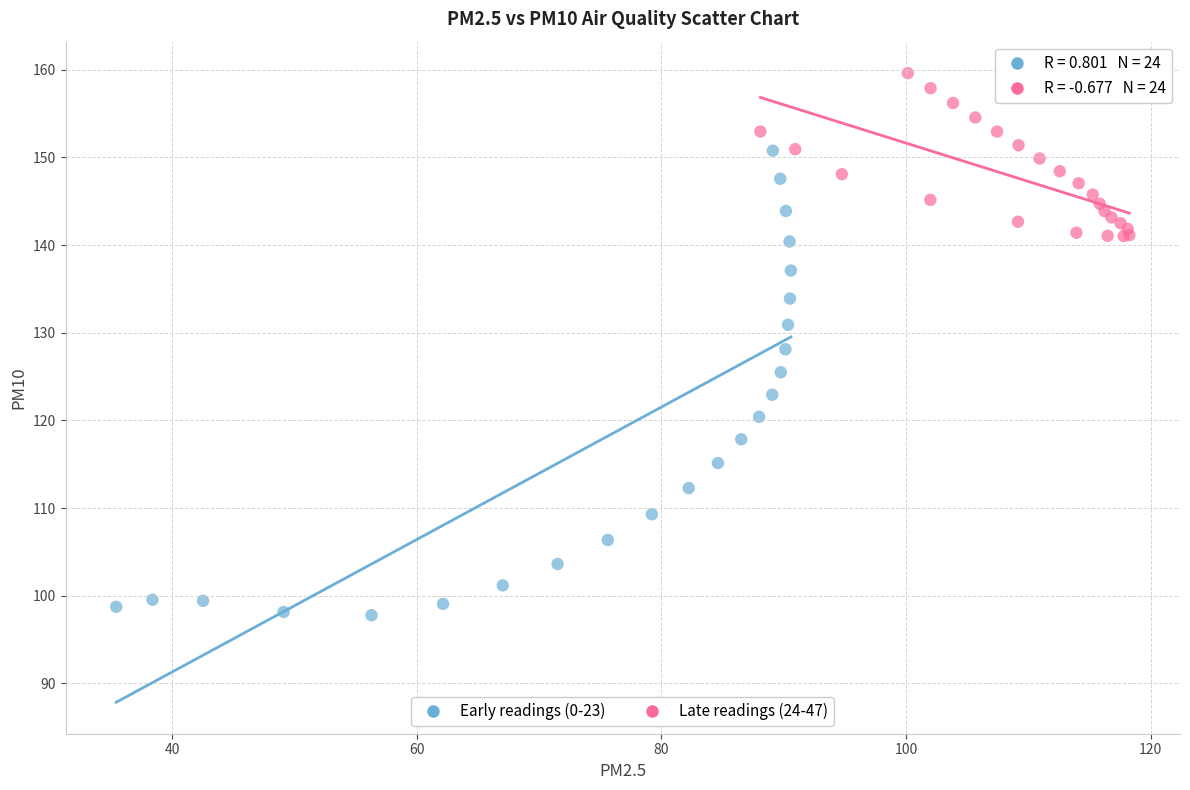

What are all the series names shown in the legend?

Early readings (0-23), Late readings (24-47)